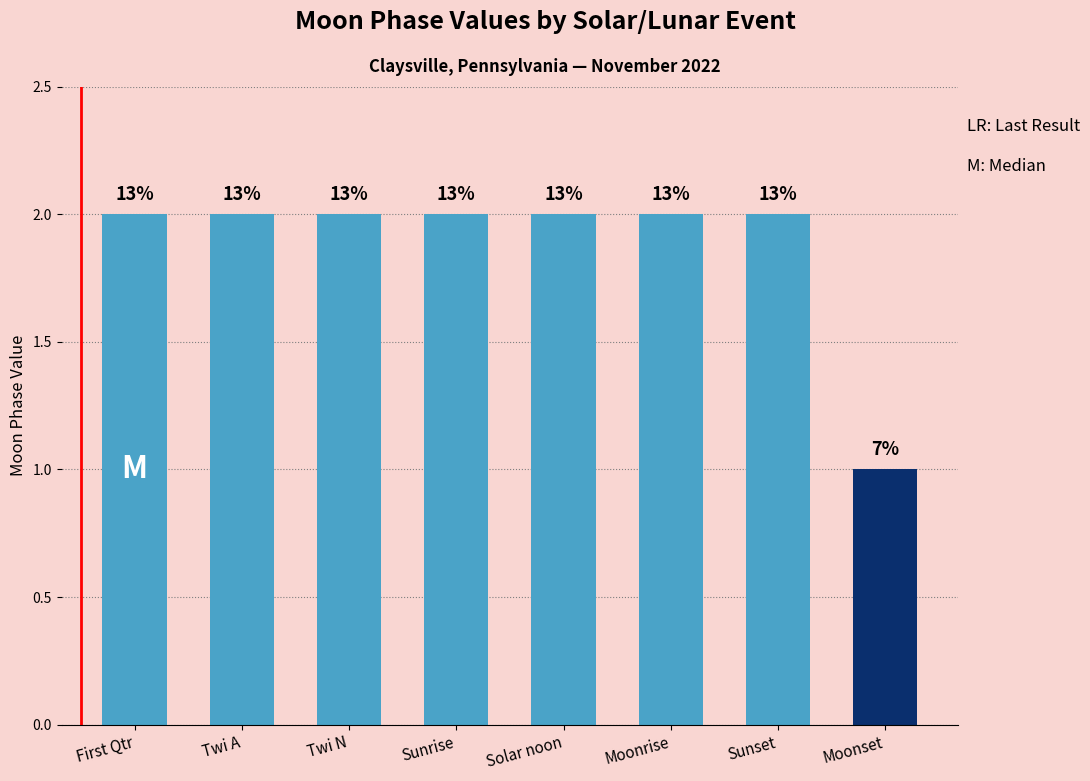

Are the bars horizontal?

No